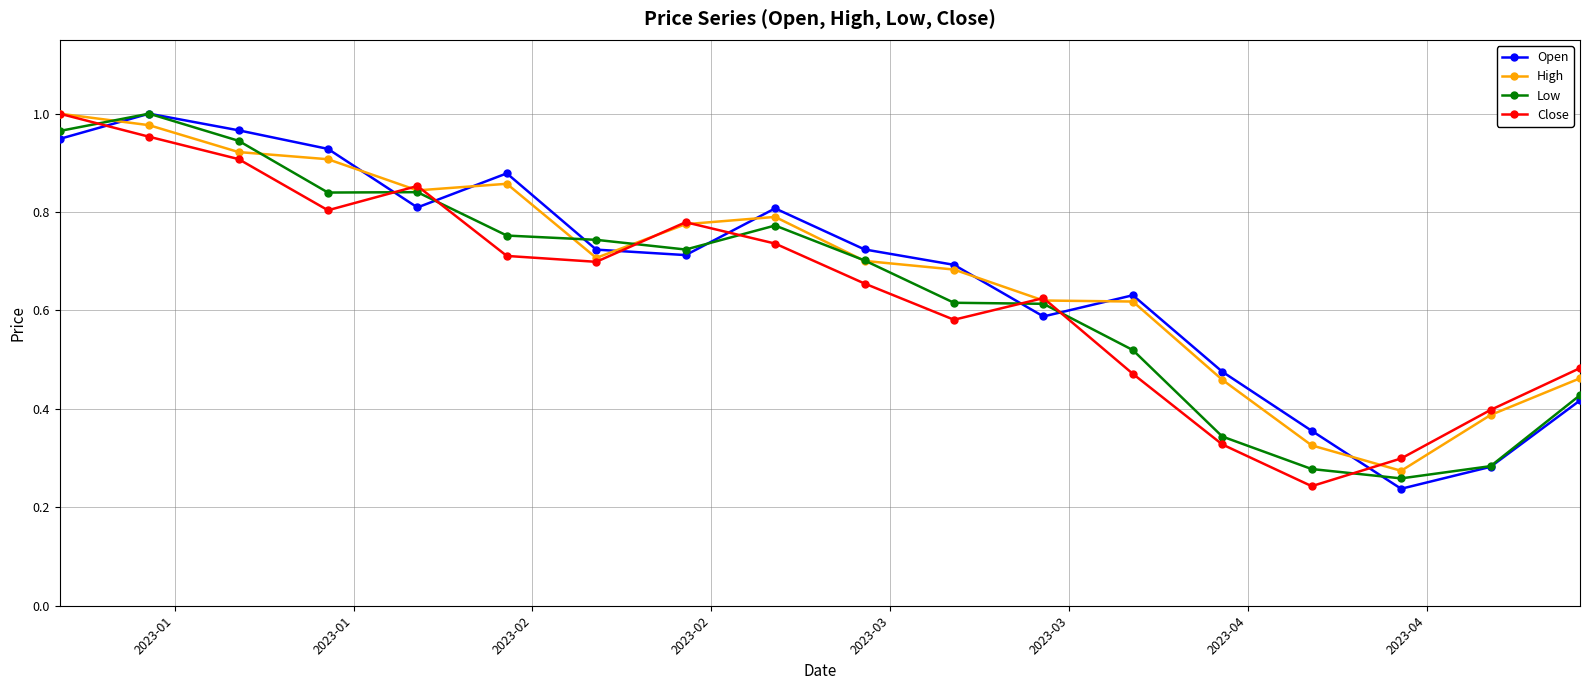

True or false: Close and Low intersect in this chart.

True